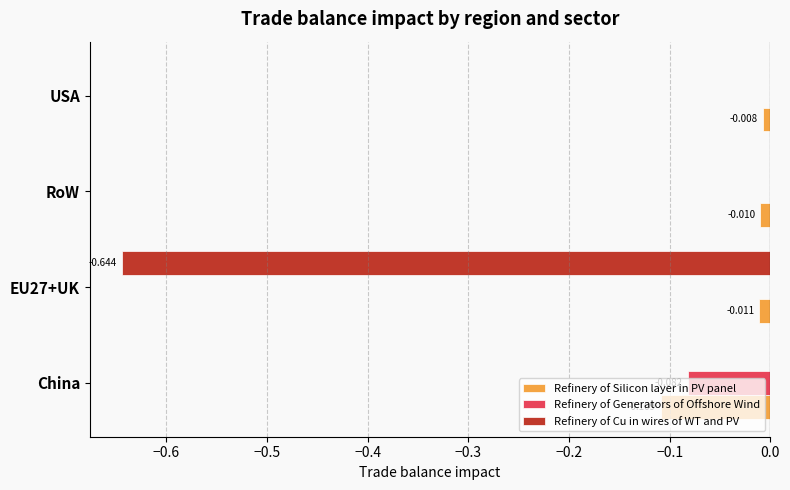

Which series changed the most between China and EU27+UK?

Refinery of Cu in wires of WT and PV